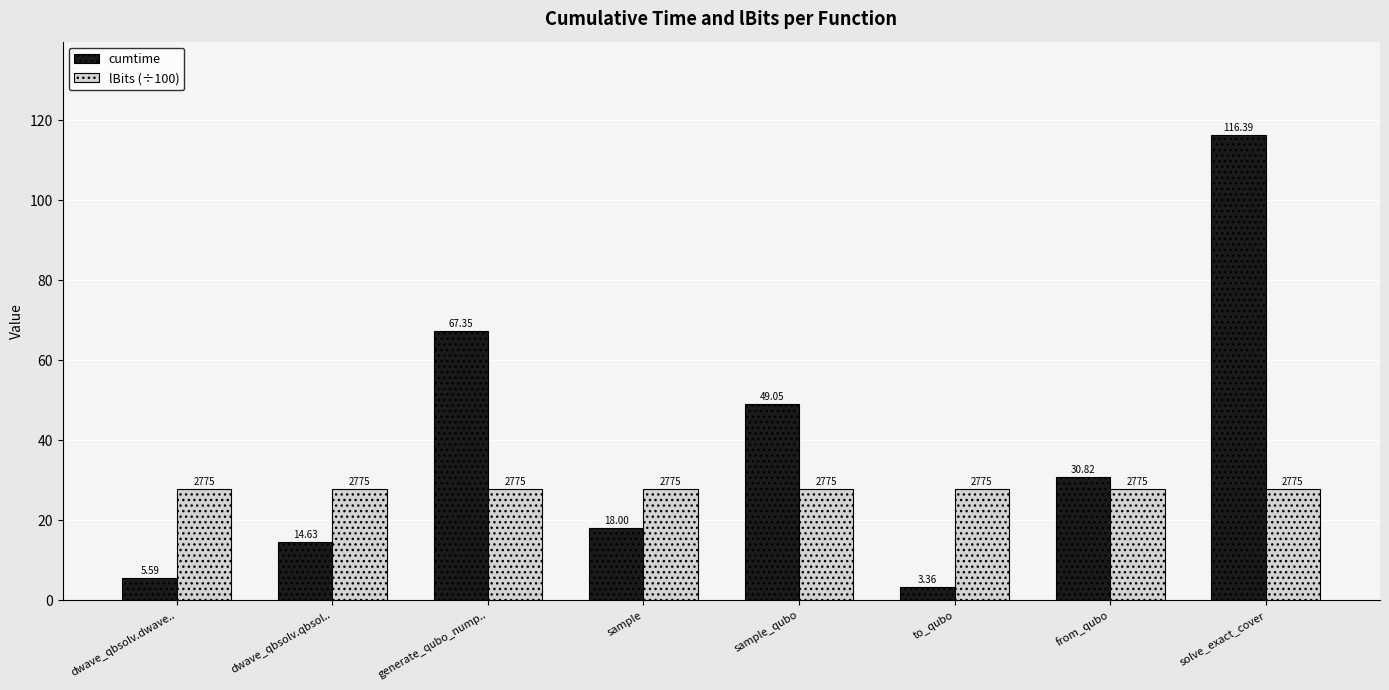

What value does the lBits (÷100) series have at from_qubo?

27.8